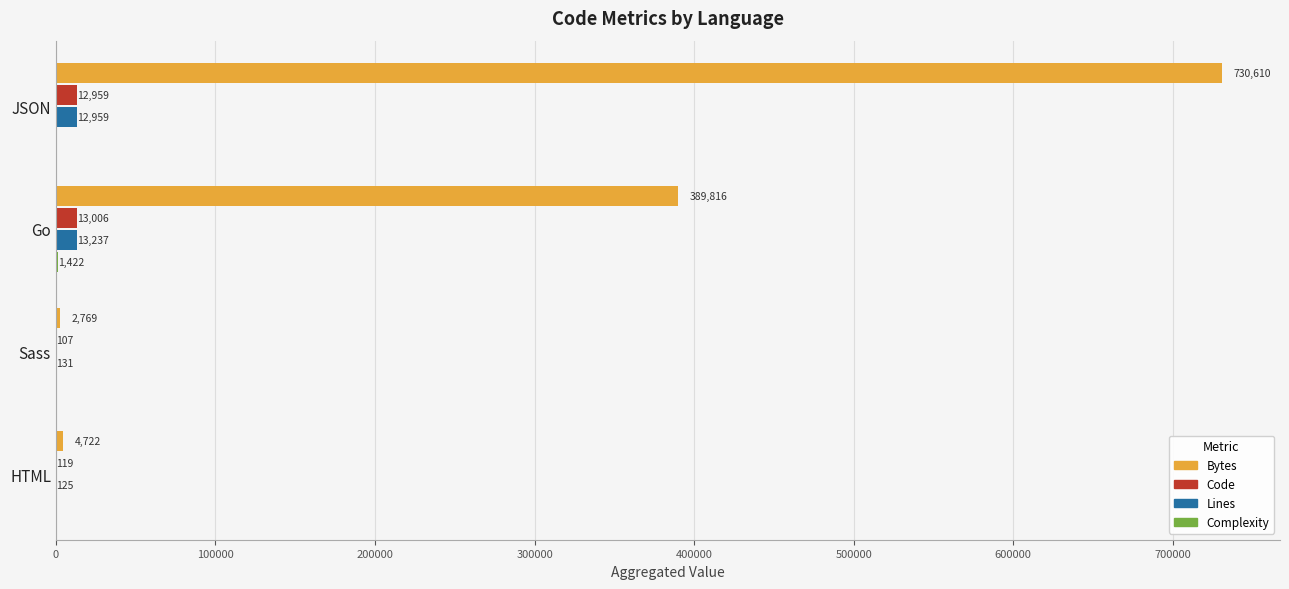

Which series has the largest total across all categories?

Bytes